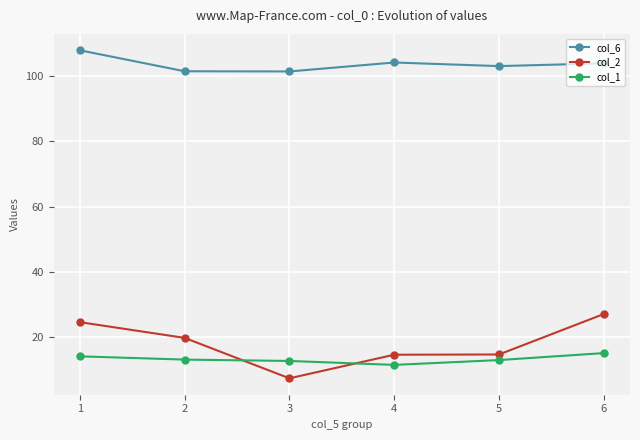

True or false: col_6 has a value of 103.1 at 5.

True